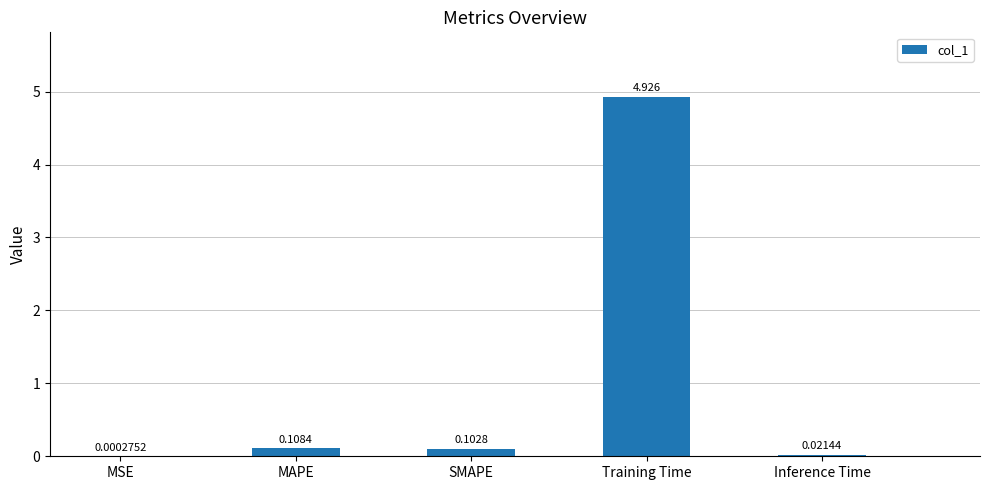

Between MSE and Inference Time, which is larger?

Inference Time